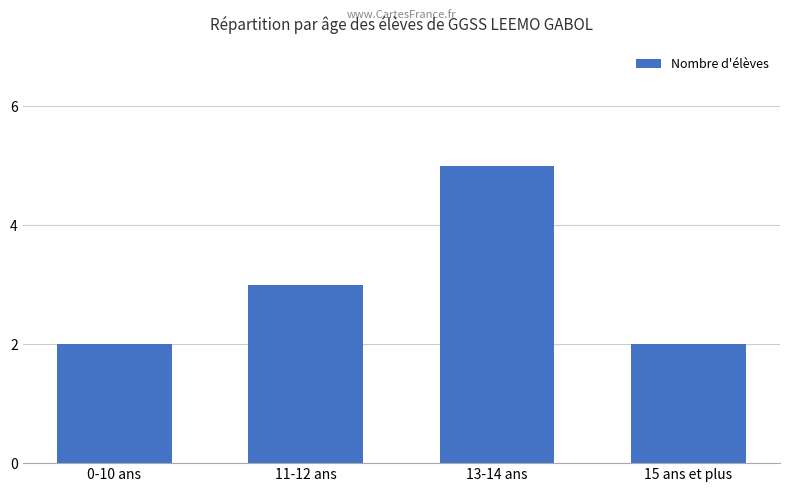

How many categories are shown in the chart?

4